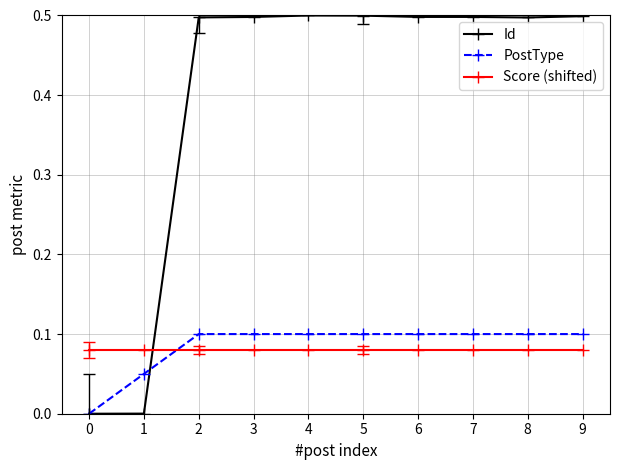

After their last crossing, which series has the higher values: Score (shifted) or Id?

Id